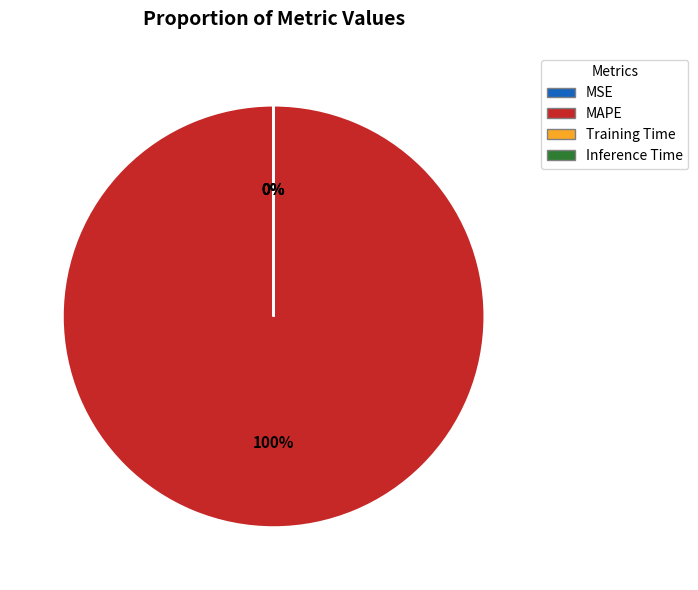

What is the majority slice?

MAPE